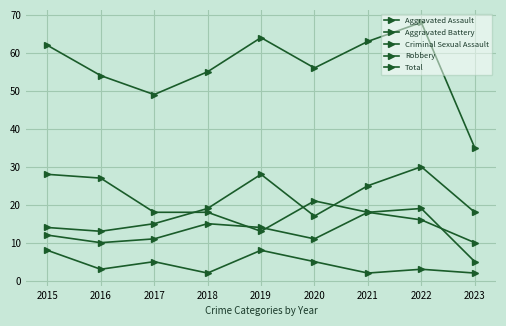

Between 2018 and 2023, which series saw the biggest shift?

Total